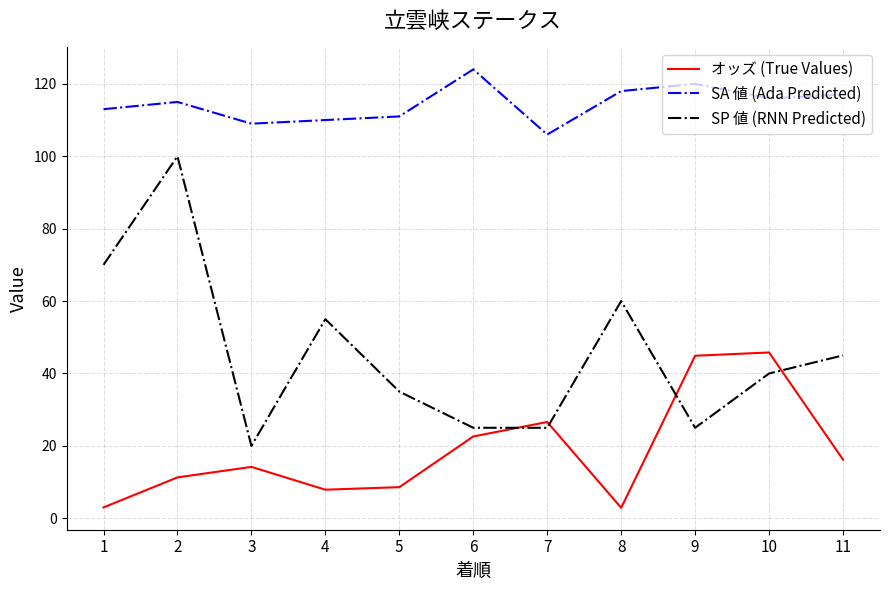

Rank the series by their average value, from highest to lowest.

SA 値 (Ada Predicted), SP 値 (RNN Predicted), オッズ (True Values)